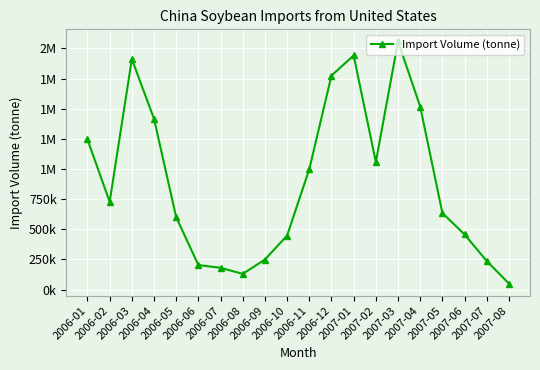

Is it true that the value at 2006-03 is 3358285?

False